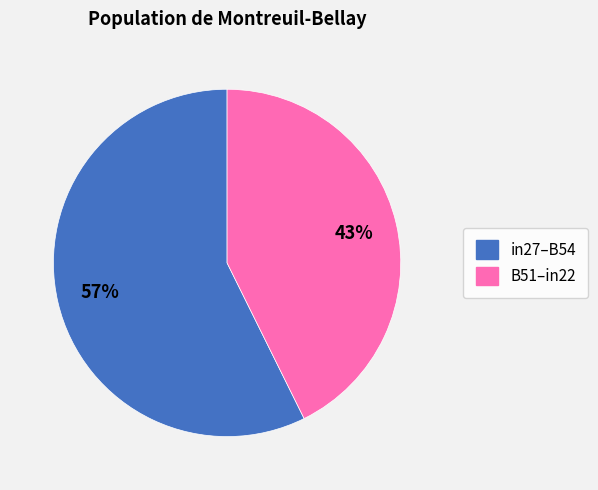

Count the number of slices in the pie.

2